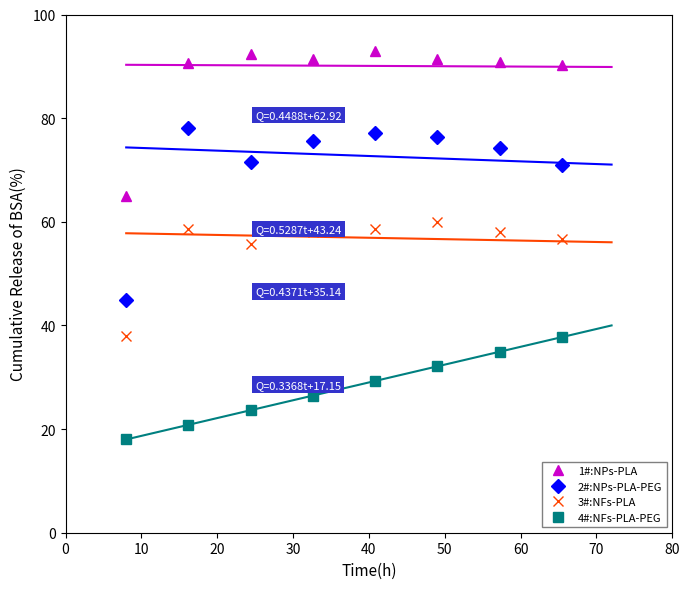

Rank the series by their average value, from highest to lowest.

1#:NPs-PLA, 2#:NPs-PLA-PEG, 3#:NFs-PLA, 4#:NFs-PLA-PEG